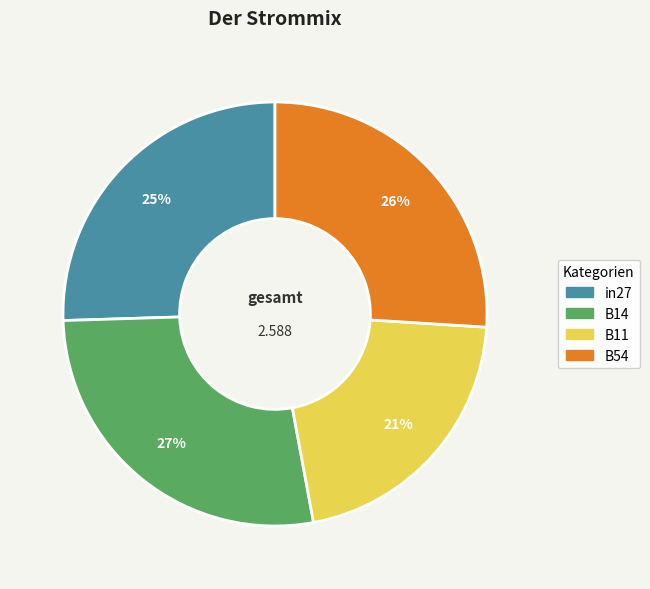

To the nearest percent, what portion does B11 represent?

21%